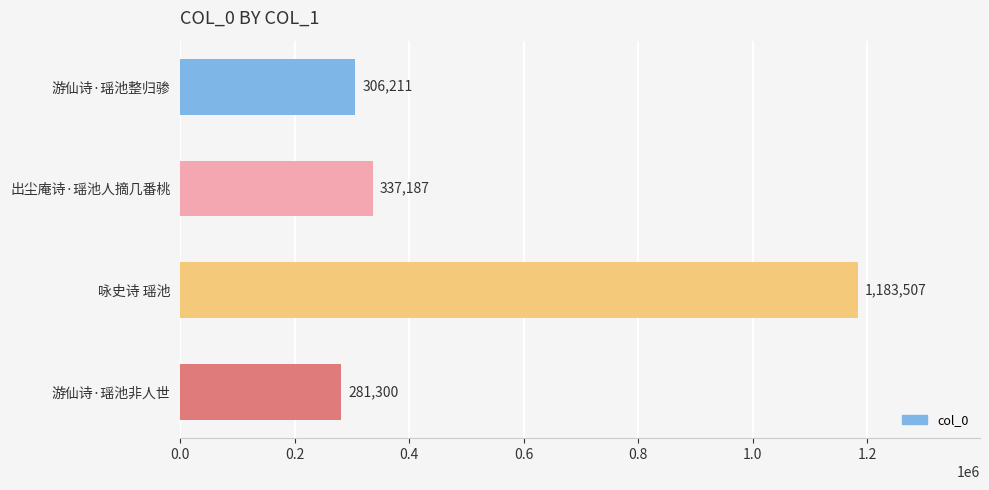

Rank the categories by value from highest to lowest.

咏史诗 瑶池, 出尘庵诗·瑶池人摘几番桃, 游仙诗·瑶池整归骖, 游仙诗·瑶池非人世